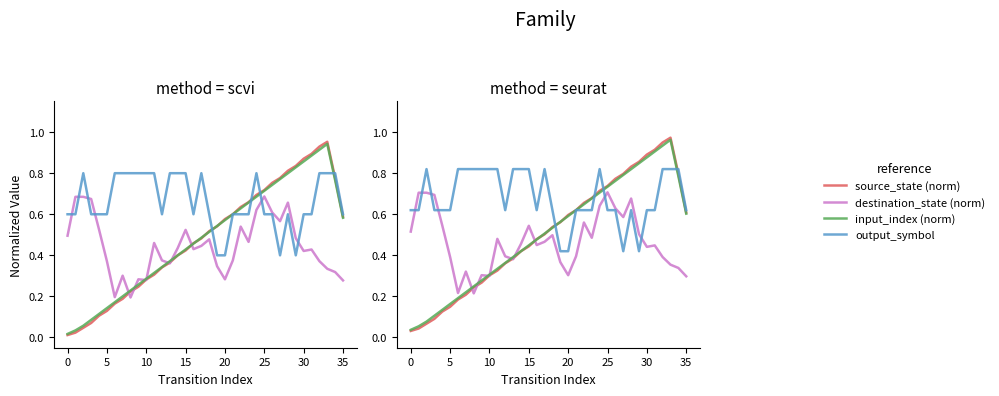

How many interior local valleys does the destination_state (norm) series have?

9